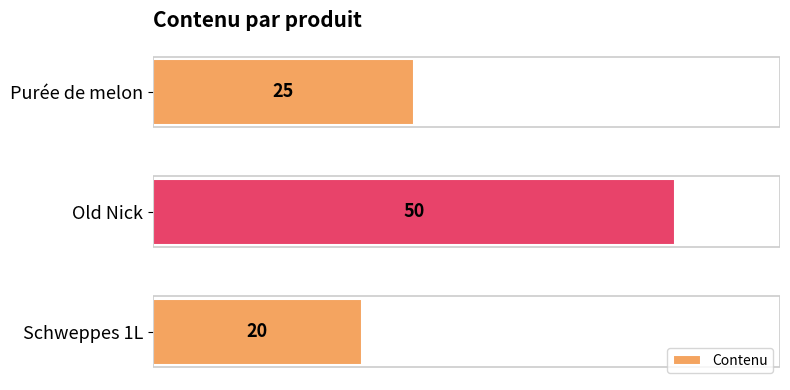

Does the chart contain stacked bars?

No